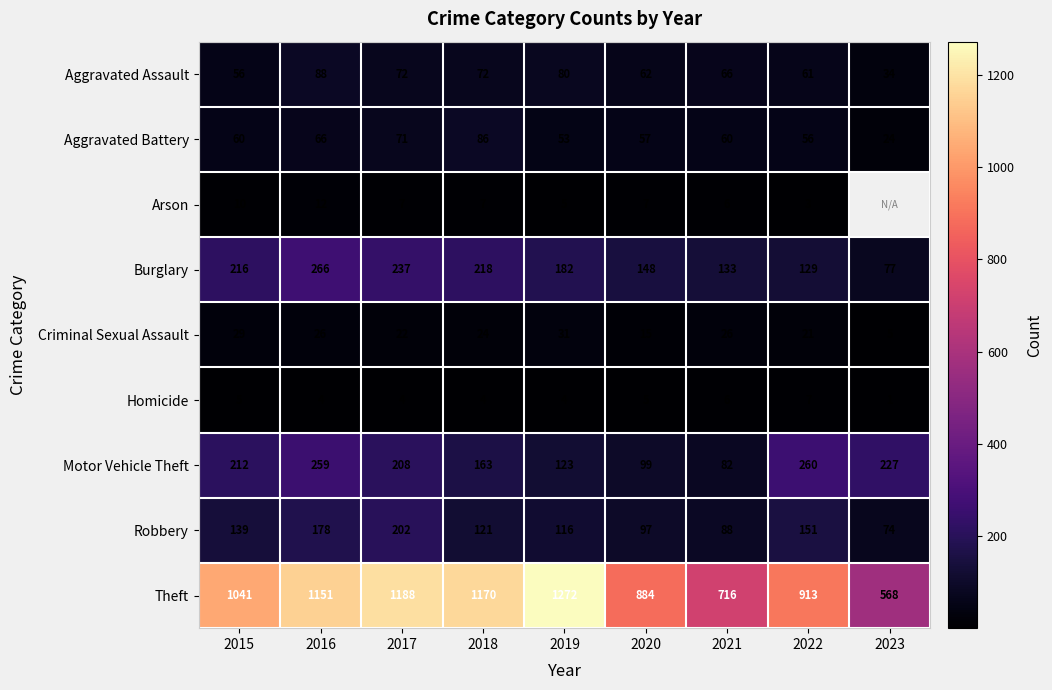

Count the number of data series in this chart.

9